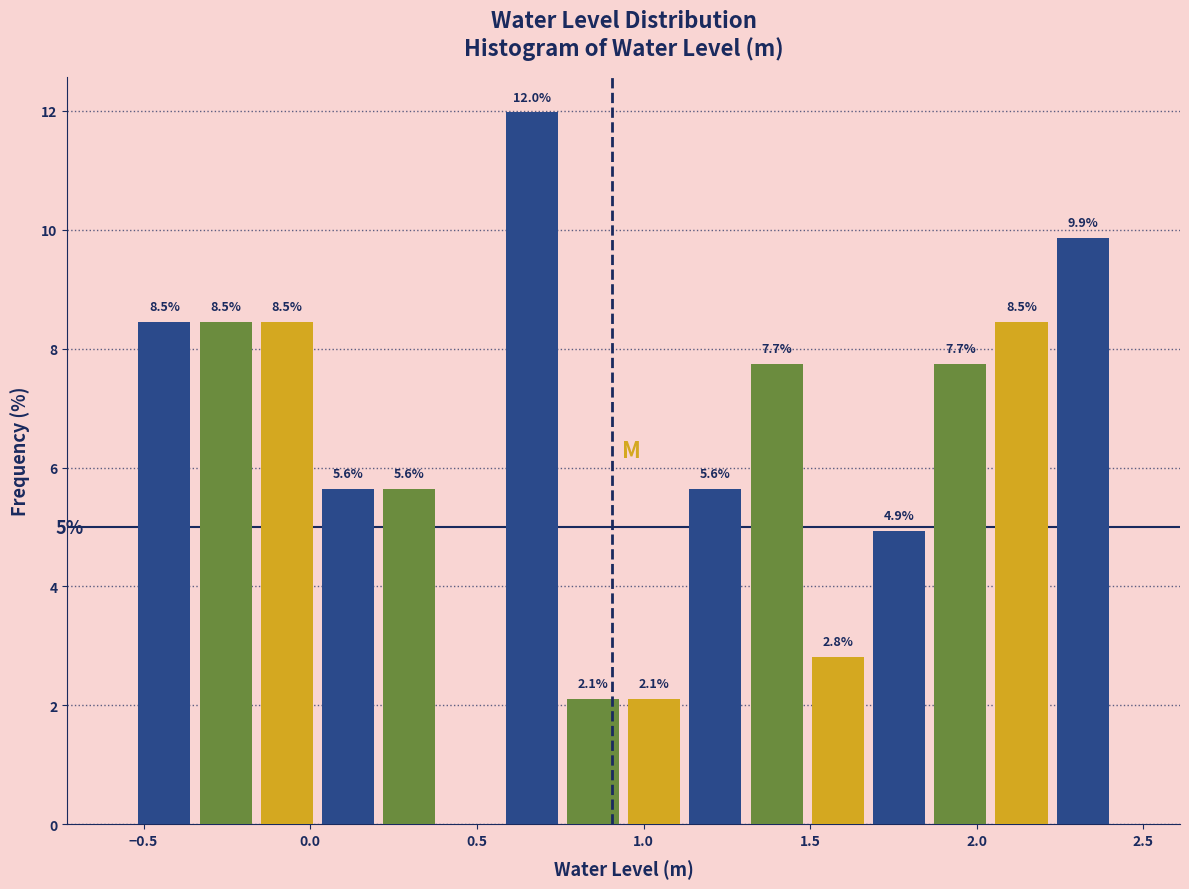

Read against the x-axis, roughly where is the centre of the tallest bar?

0.65